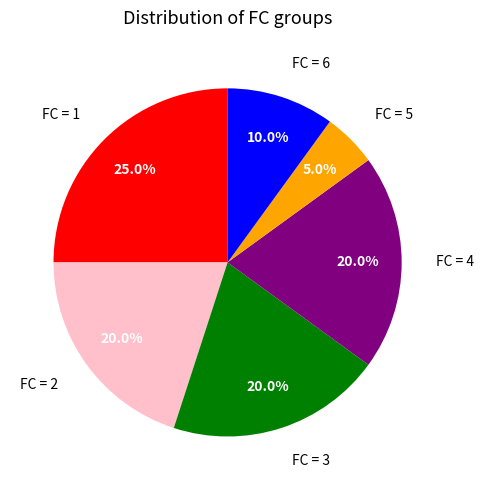

What portion of the pie excludes FC = 2?

80.0%